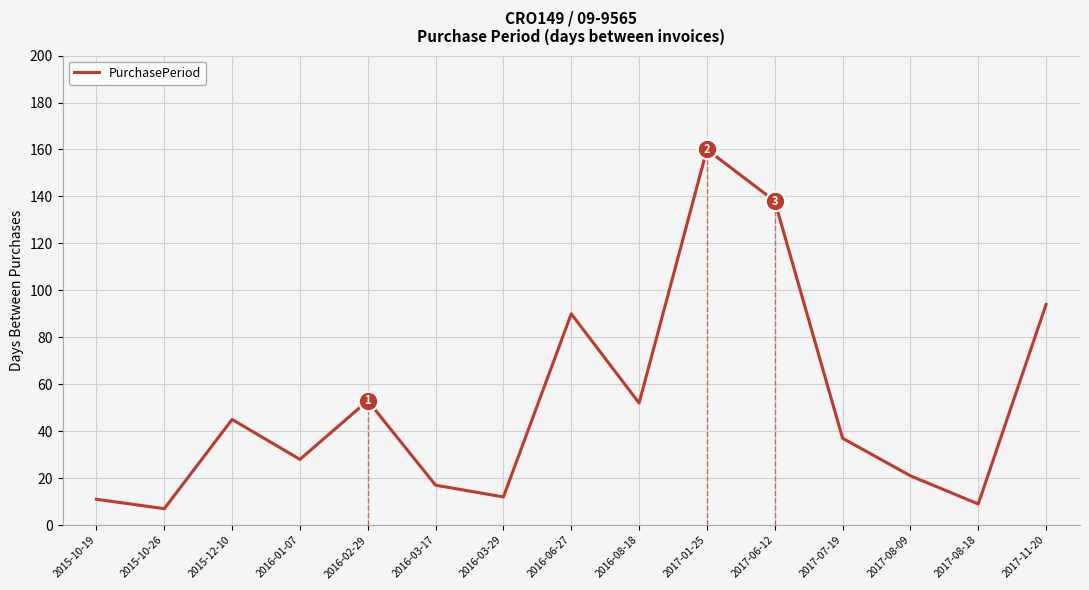

How many data points are above 37?

7